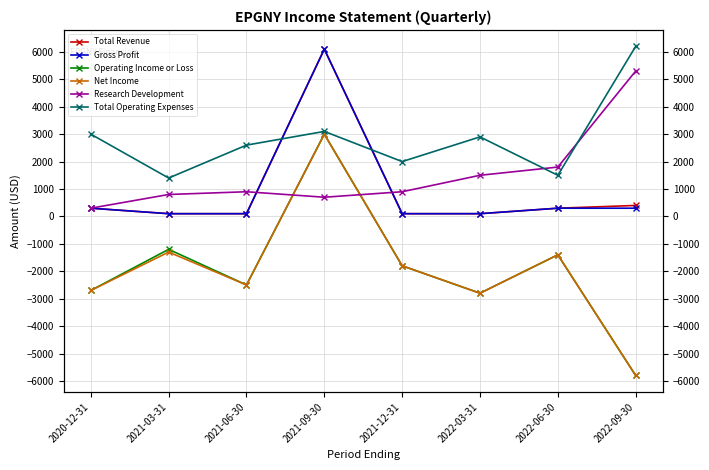

Which series has the largest total across all categories?

Total Operating Expenses